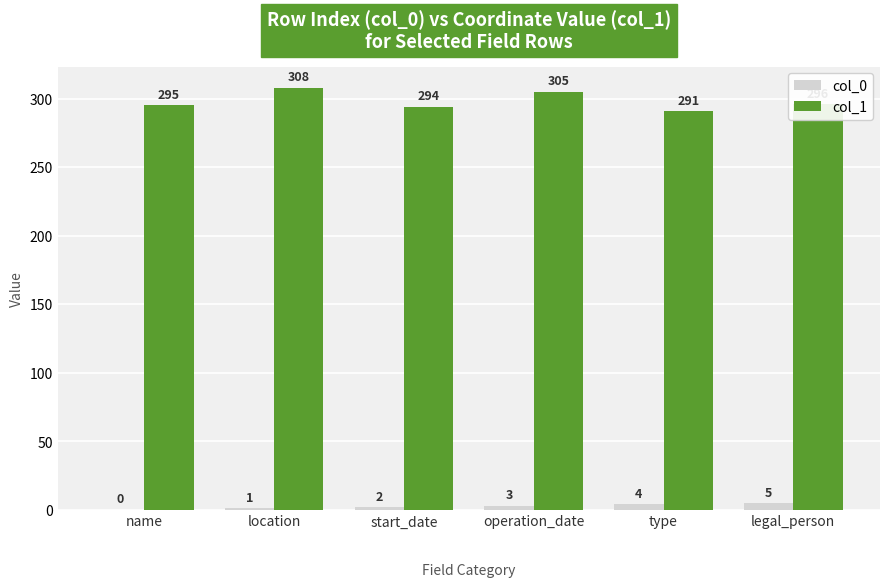

How many categories are shown in the chart?

6